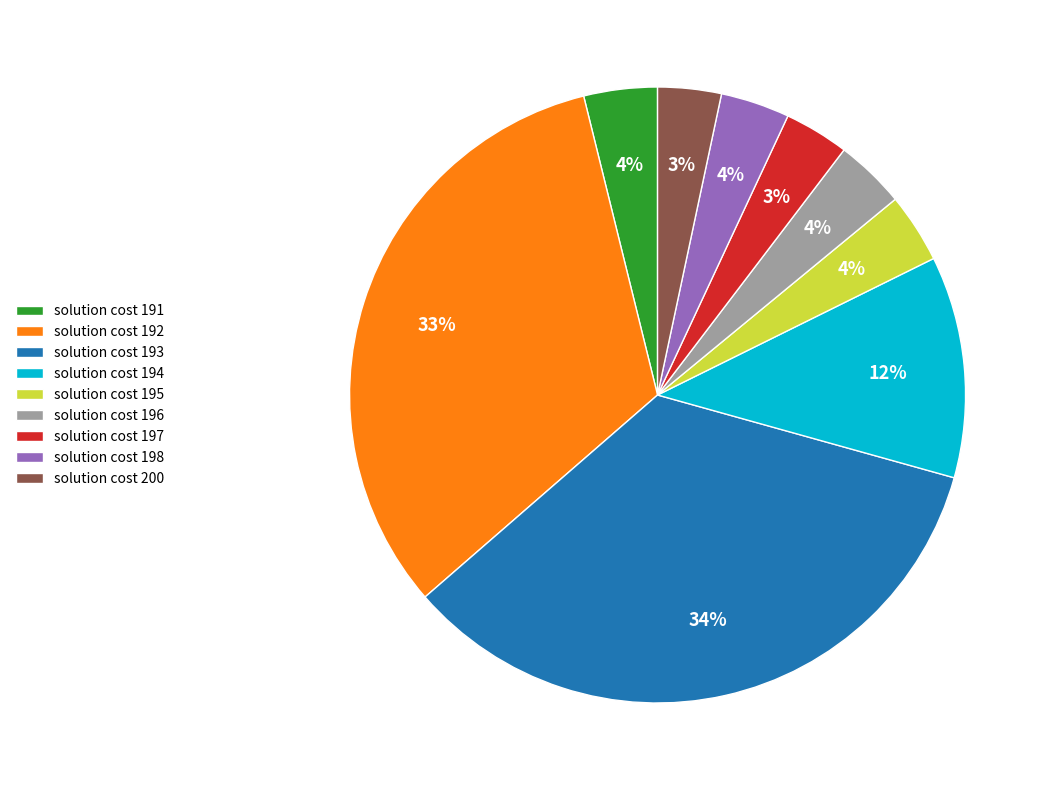

Between solution cost 194 and solution cost 195, which is larger?

solution cost 194